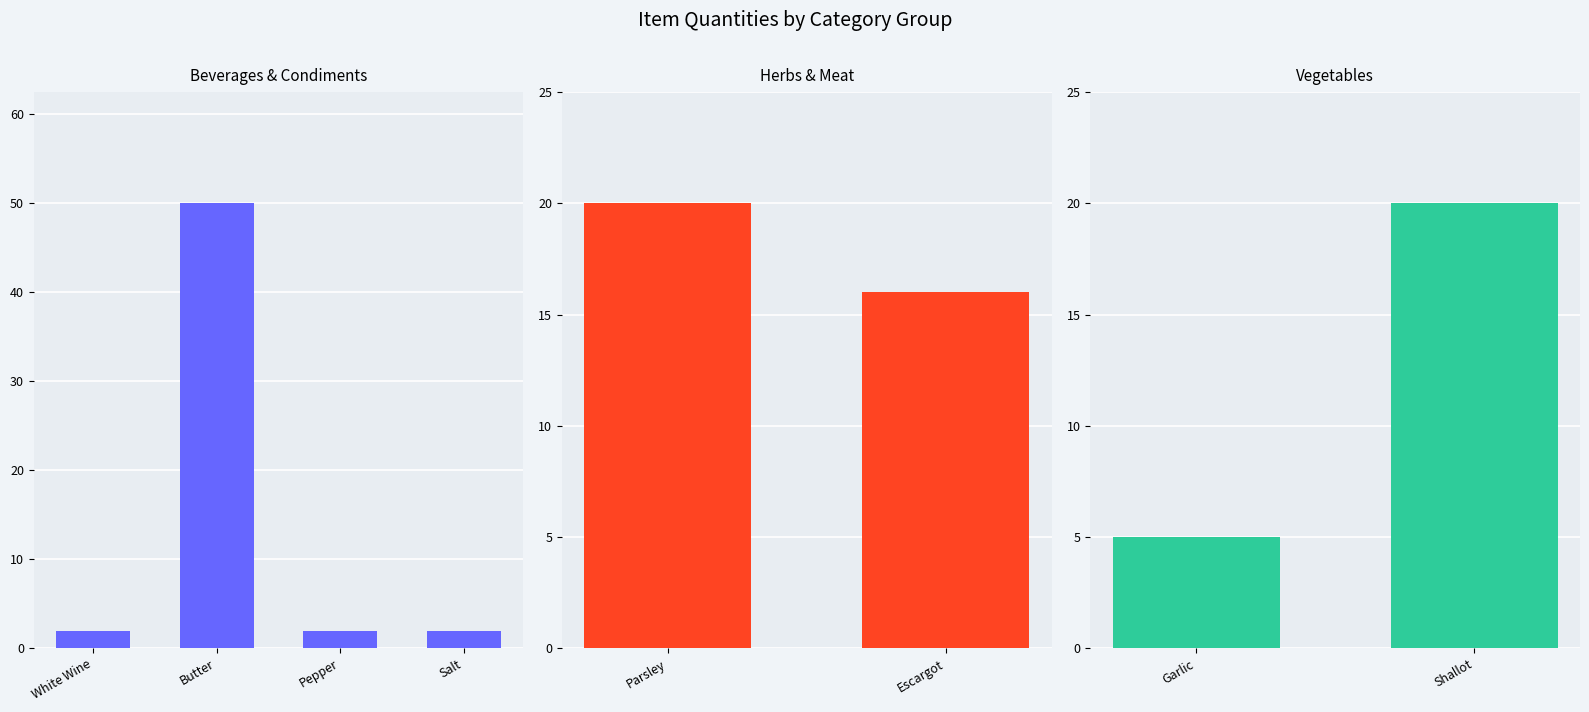

Does the chart contain stacked bars?

No